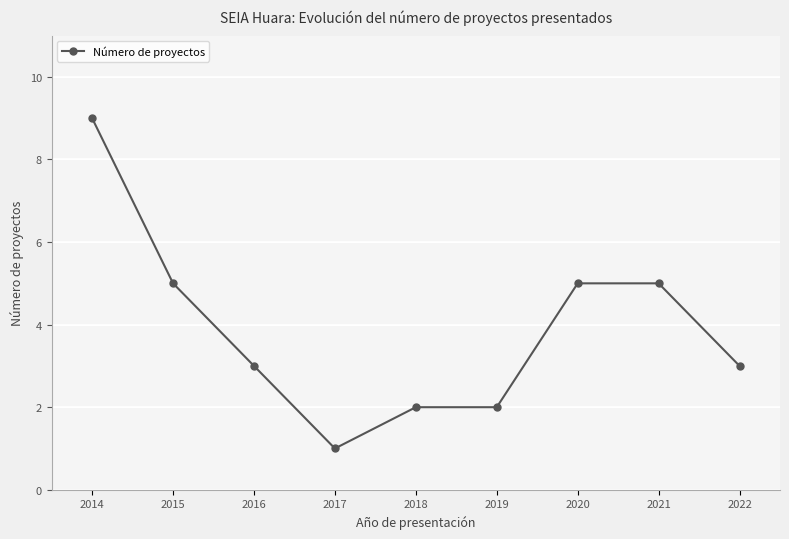

Does the chart display data point markers on the line(s)?

Yes